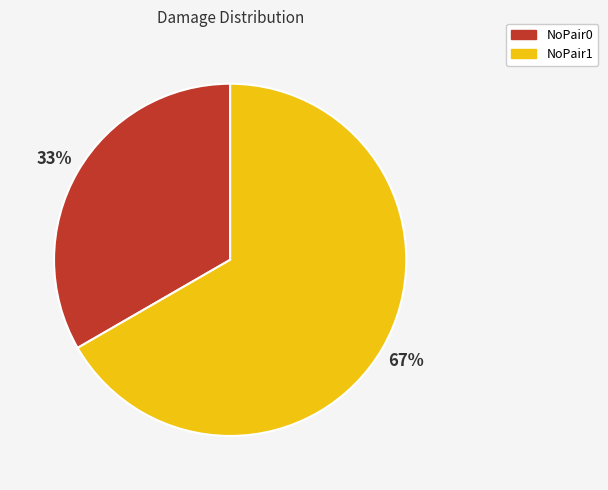

Which has a higher value, NoPair1 or NoPair0?

NoPair1